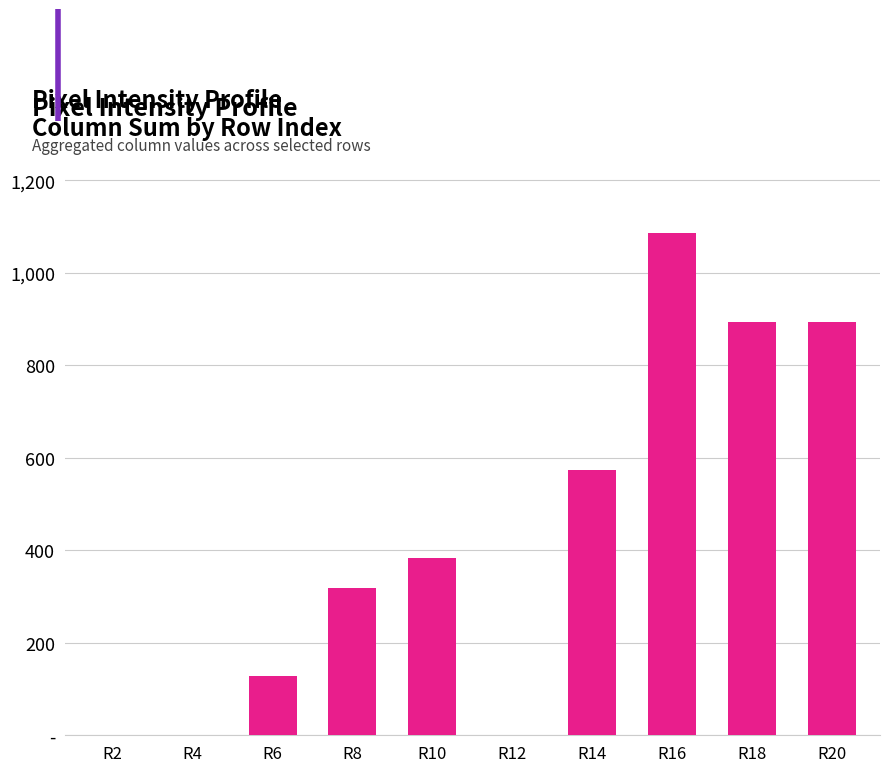

Where is the data nearest to the value 542?

R14